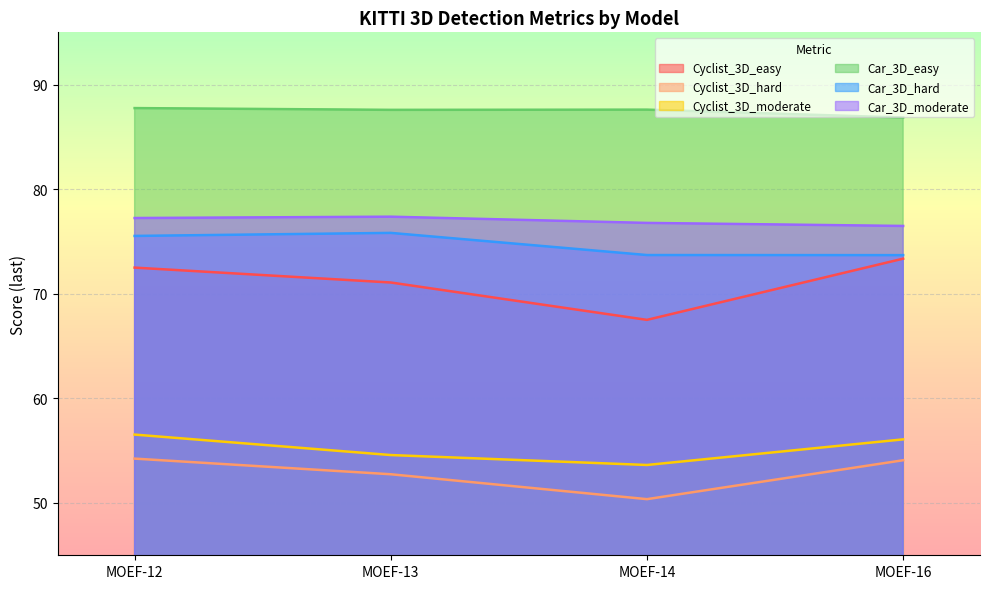

Is the value of Cyclist_3D_hard at MOEF-12 greater than the value of Car_3D_hard at MOEF-13?

No